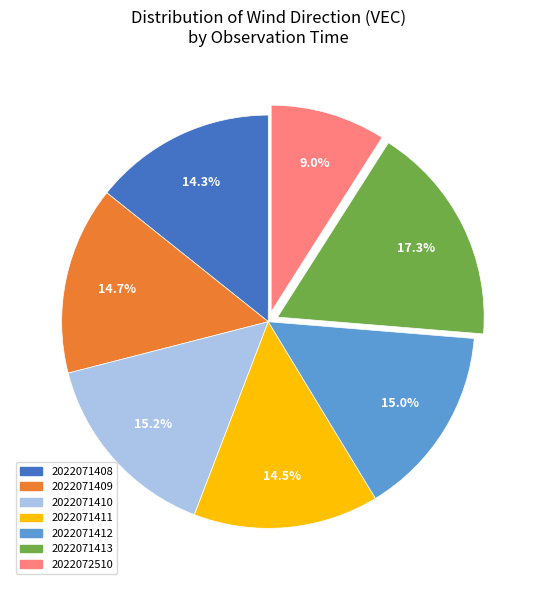

To the nearest percent, what is the difference between the largest and smallest slice percentages?

8%